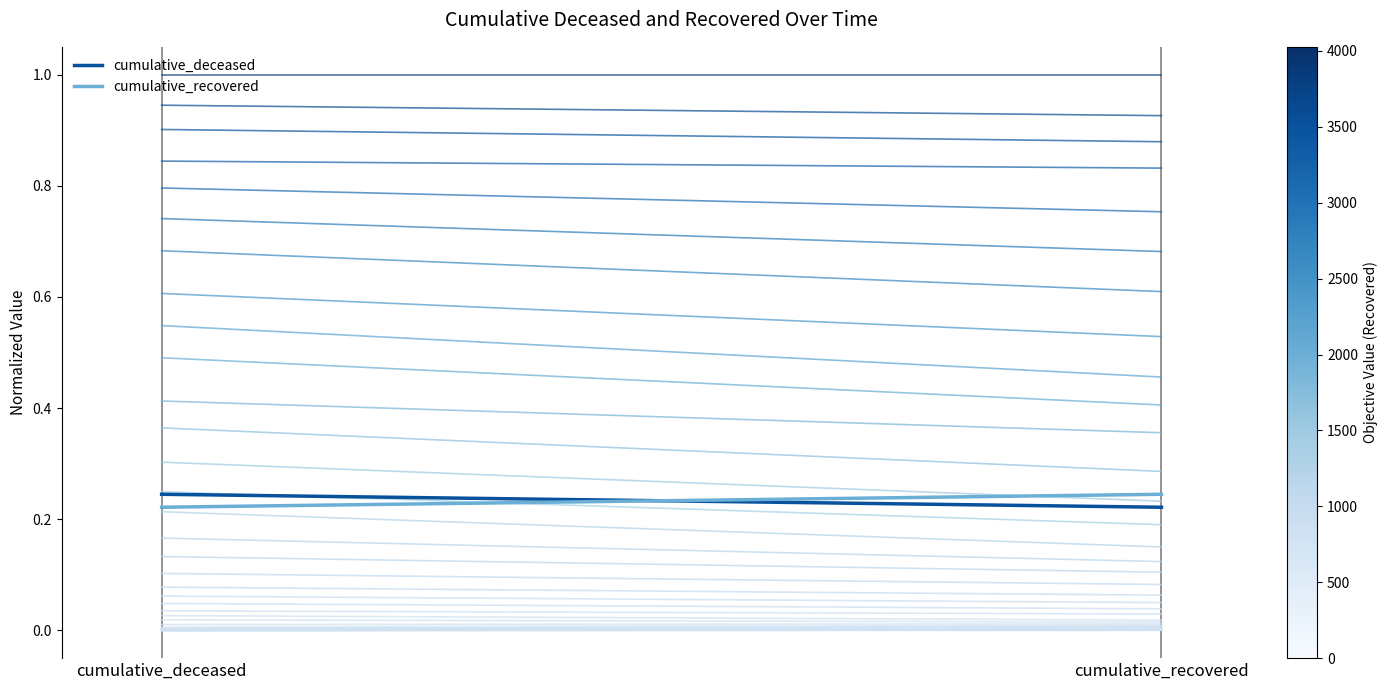

How many lines are shown in the chart?

2